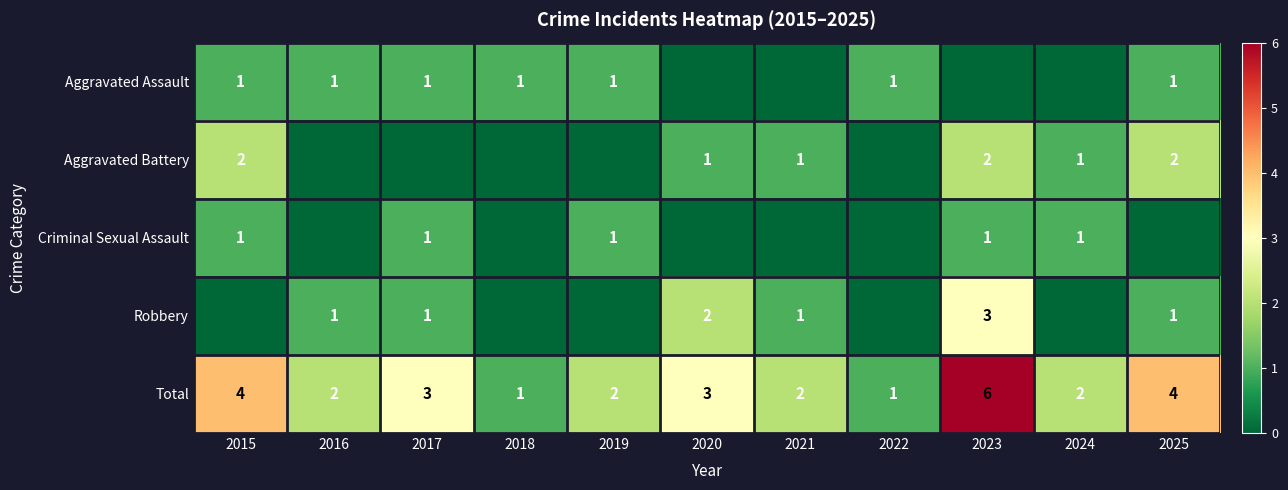

True or false: Total has a value of 2 at 2021.

True